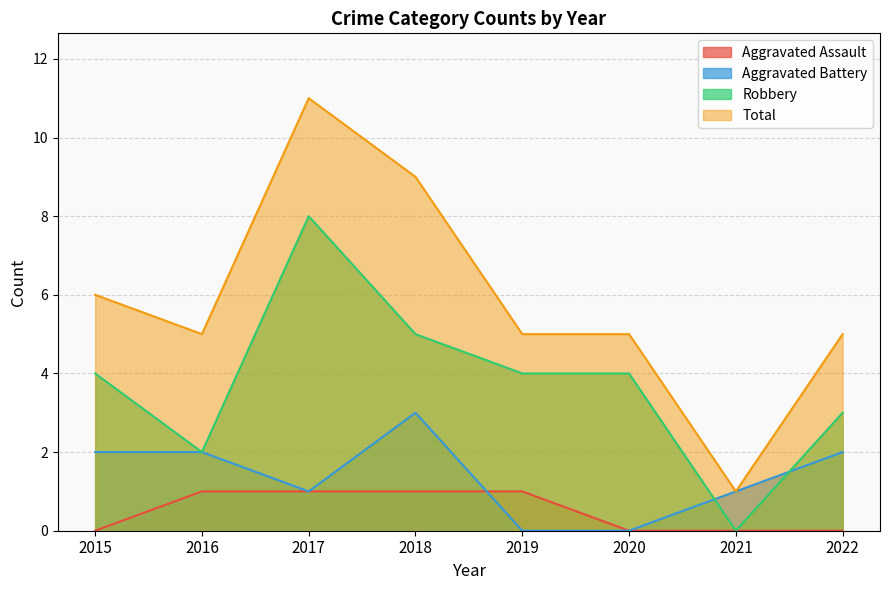

True or false: Robbery has a value of 0 at 2021.

True